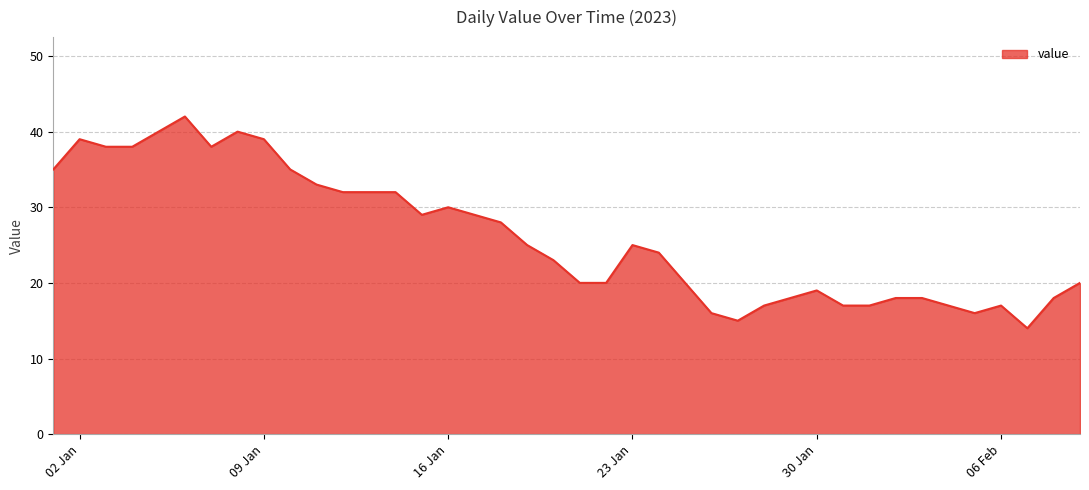

What is the minimum value shown in the chart?

14